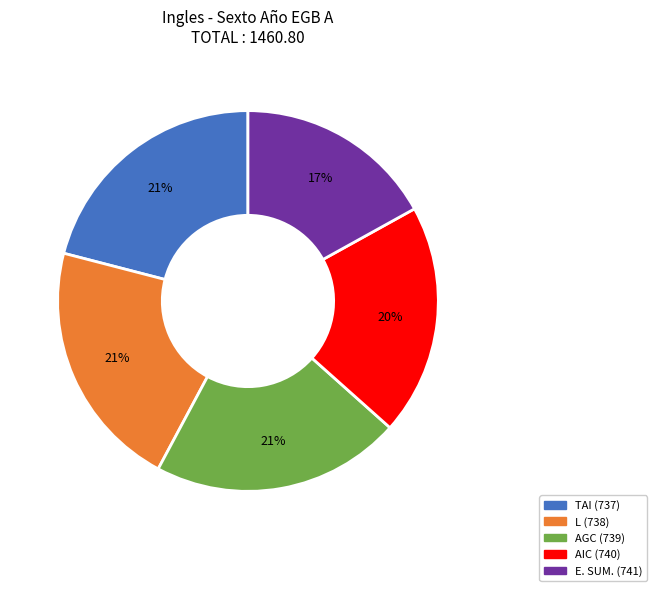

To the nearest percent, what is the difference between the largest and smallest slice percentages?

4%